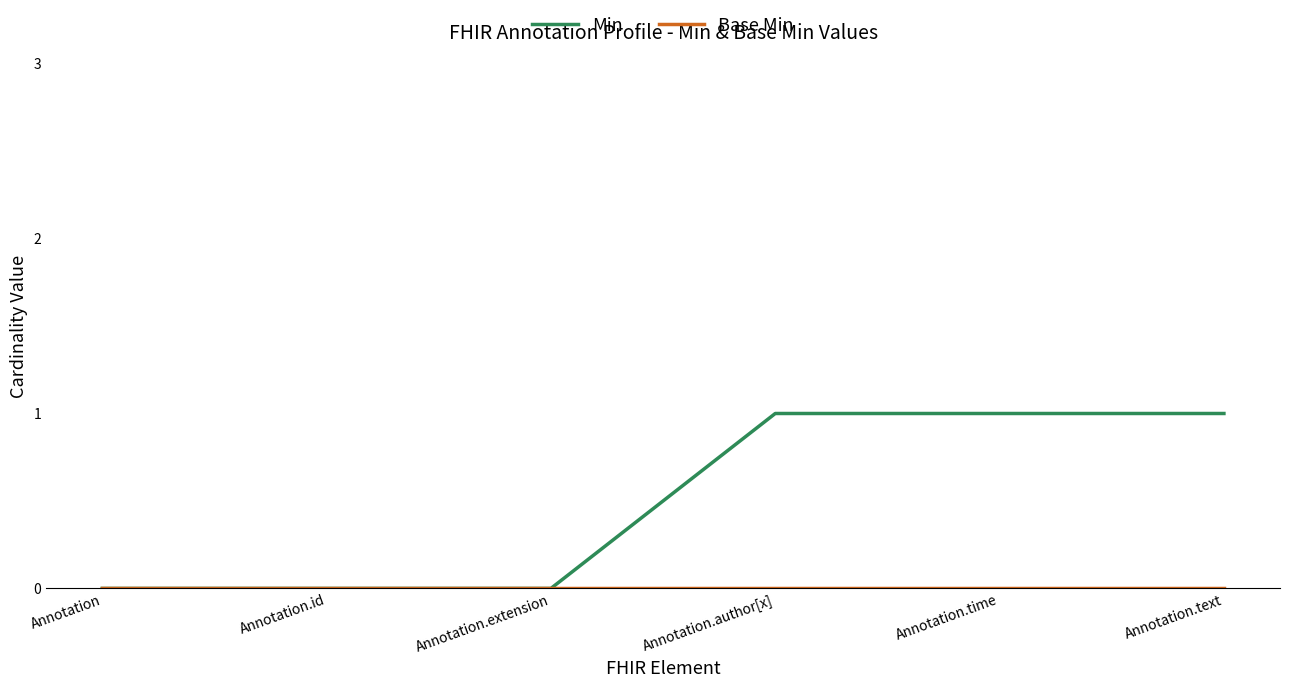

Which series has the largest total across all categories?

Min